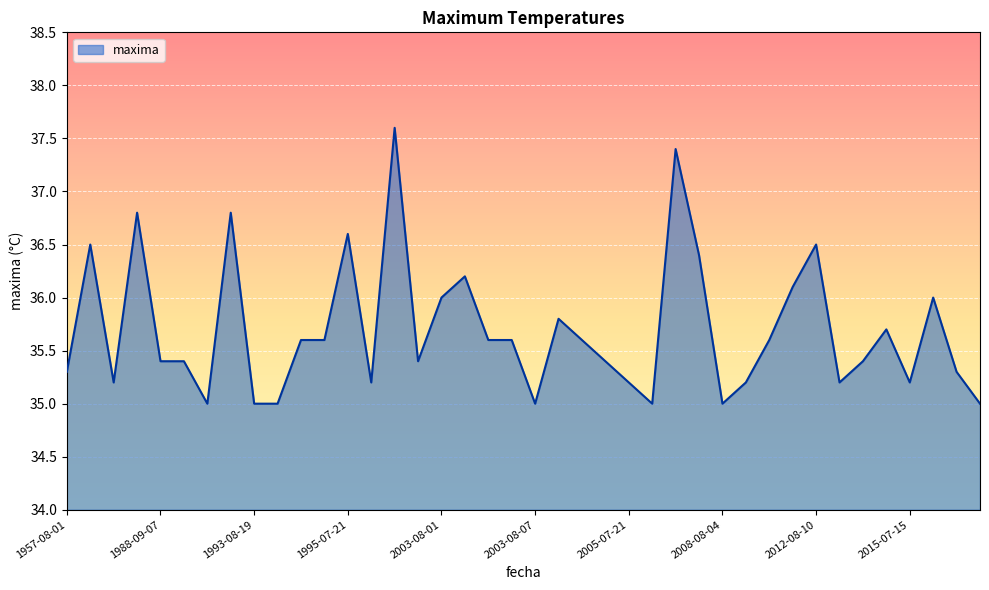

How many lines are shown in the chart?

1